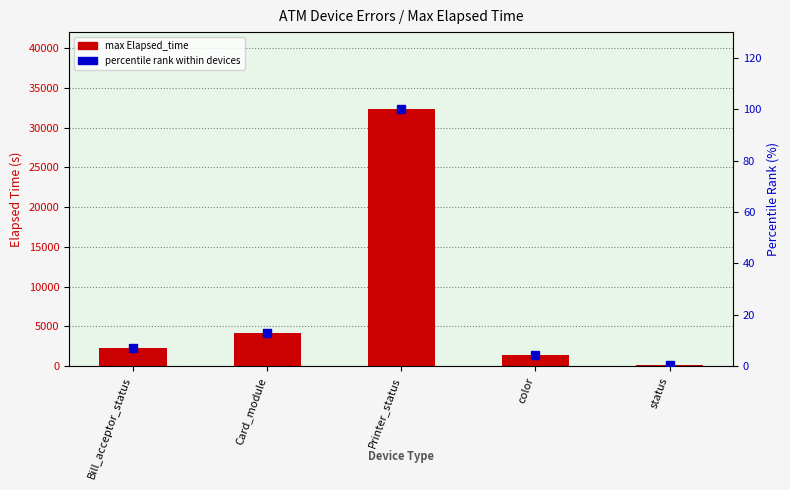

What is the label of the 1st bar from the left?

Bill_acceptor_status